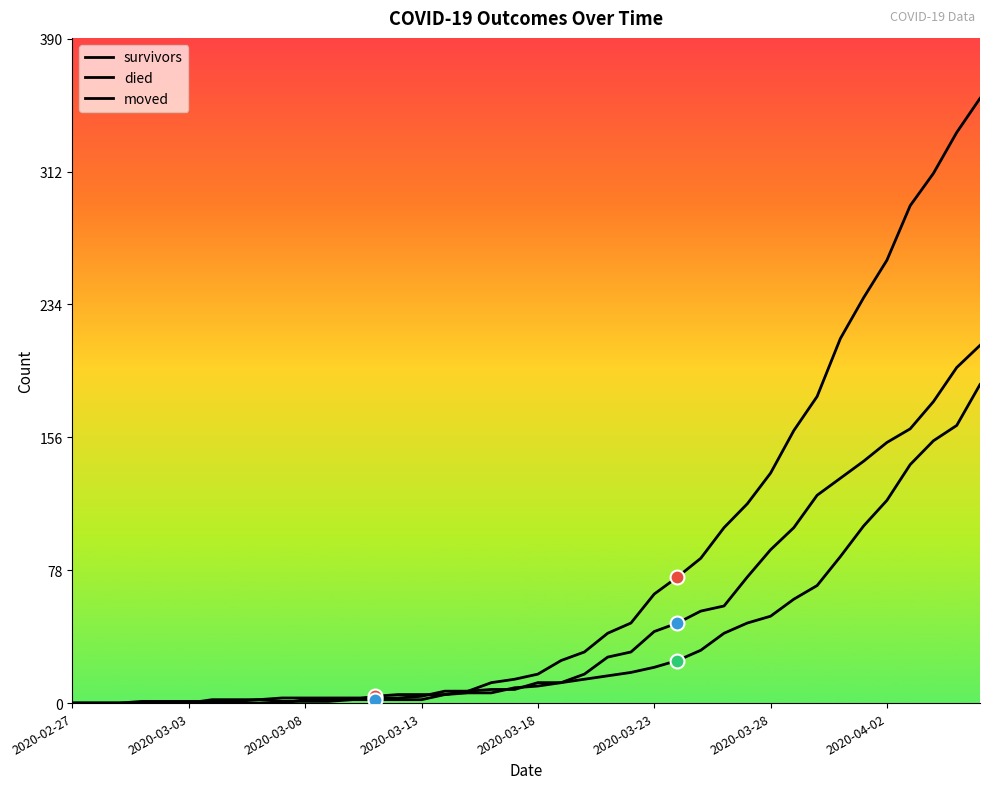

Reading left to right, what are all the values shown in this chart?

survivors: 0	0	0	0	0	0	2	2	2	3	3	3	3	3	3	4	7	7	8	8	12	12	14	16	18	21	25	31	41	47	51	61	69	86	104	119	140	154	163	187
died: 0	0	0	0	0	0	0	0	0	0	2	2	2	4	5	5	5	7	12	14	17	25	30	41	47	64	74	85	103	117	135	160	180	214	238	260	292	311	335	355
moved: 0	0	0	1	1	1	1	1	2	1	1	1	2	2	2	2	5	6	6	9	10	12	17	27	30	42	47	54	57	74	90	103	122	132	142	153	161	177	197	210